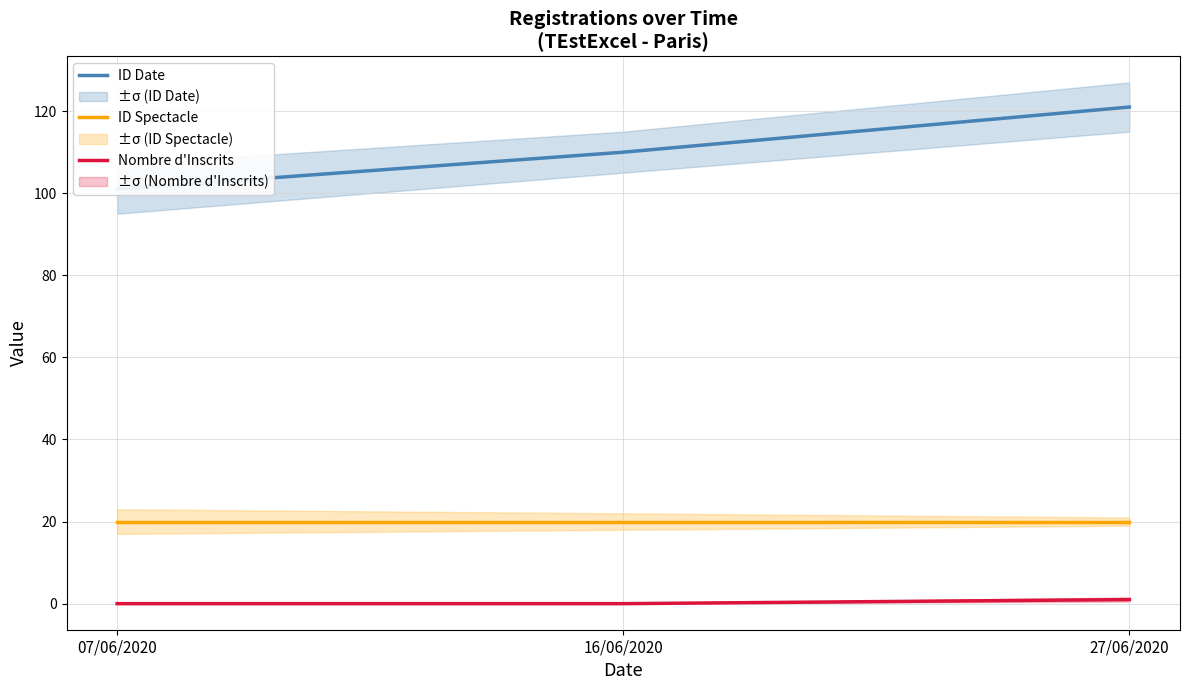

Is the value of Nombre d'Inscrits at 27/06/2020 greater than the value of ID Spectacle at 16/06/2020?

No